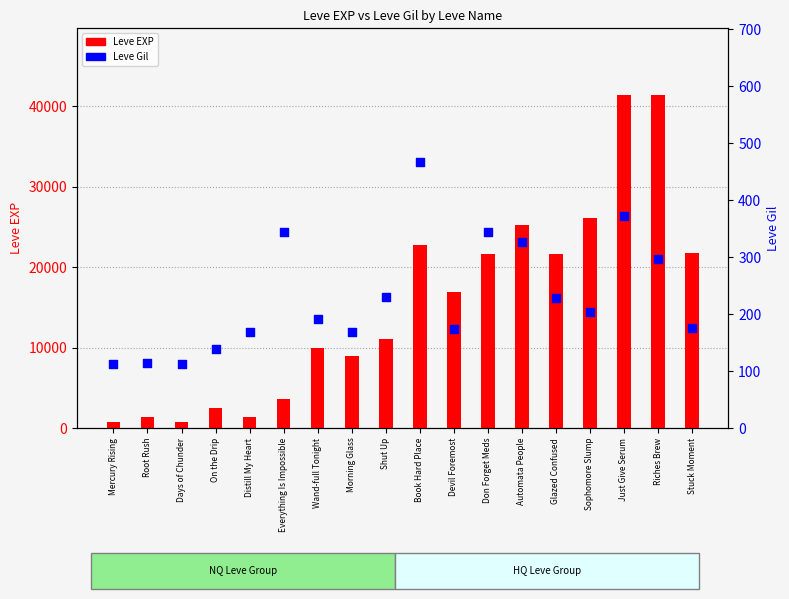

What are all the series names shown in the legend?

Leve EXP, Leve Gil